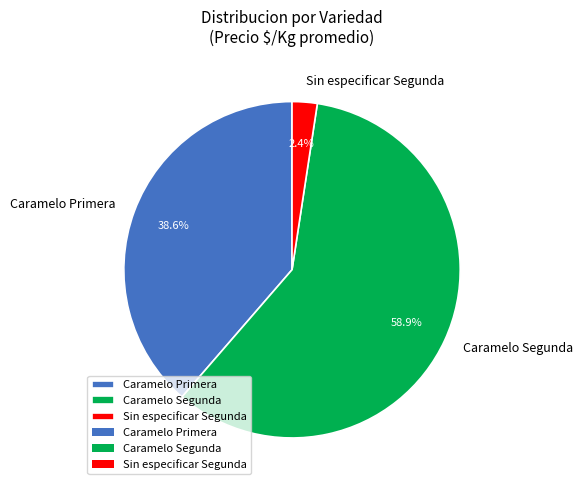

Count the number of slices in the pie.

3